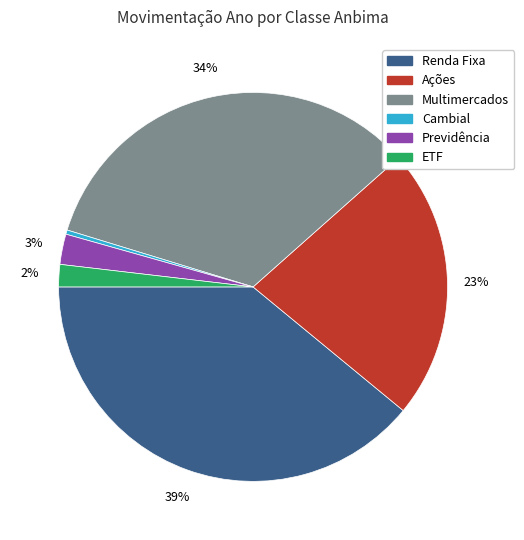

To the nearest percent, what is the difference between the largest and smallest slice percentages?

39%